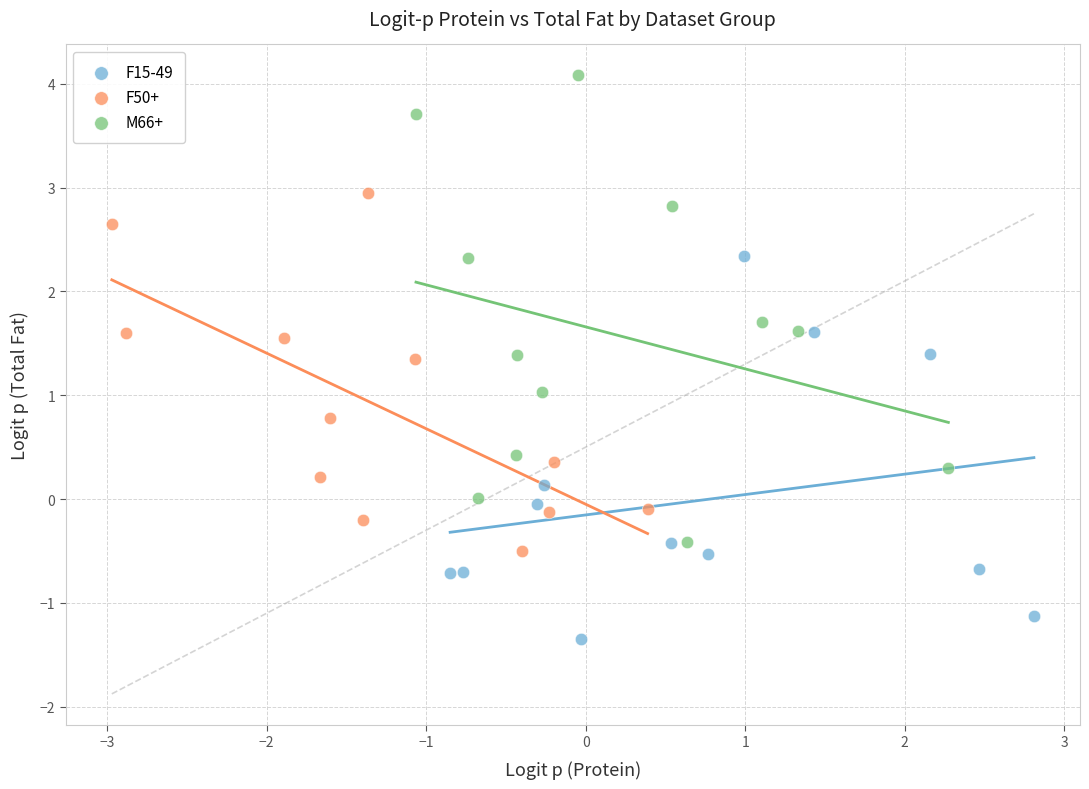

Which series reaches the maximum Y coordinate?

M66+